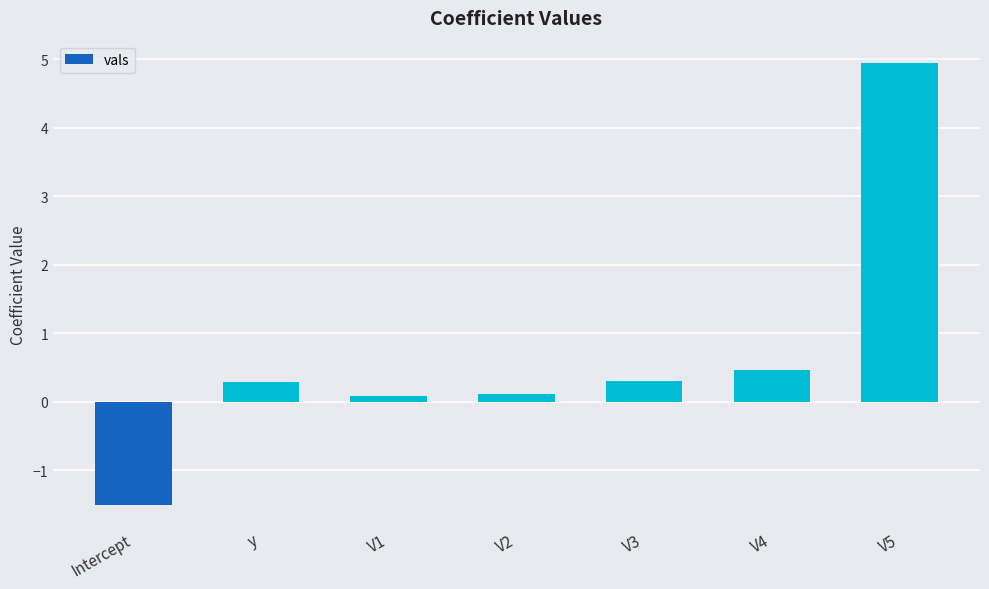

What is the difference between the values at V1 and V3?

0.2